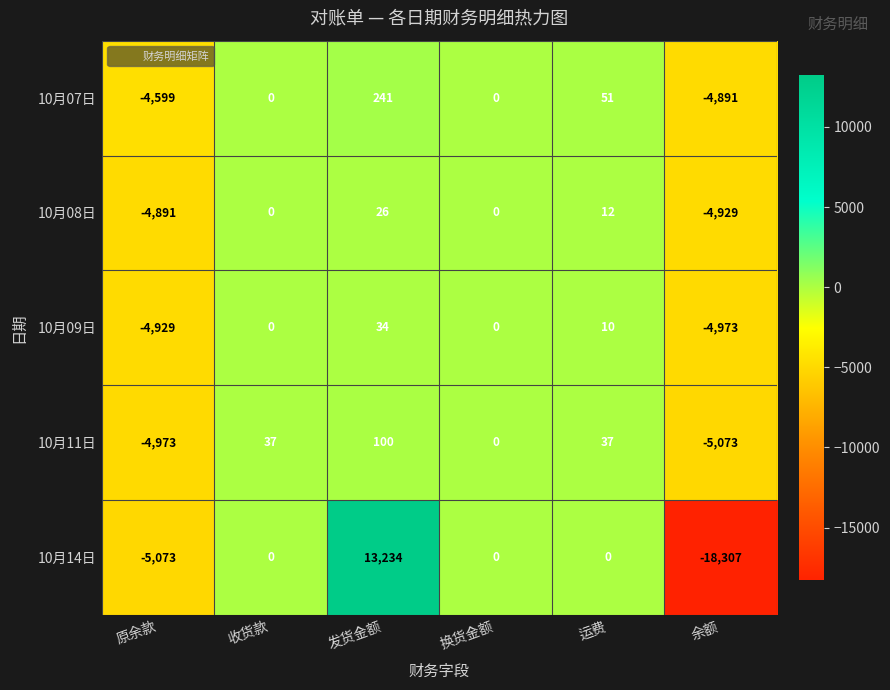

What is the difference between the highest and lowest values at 原余款?

474